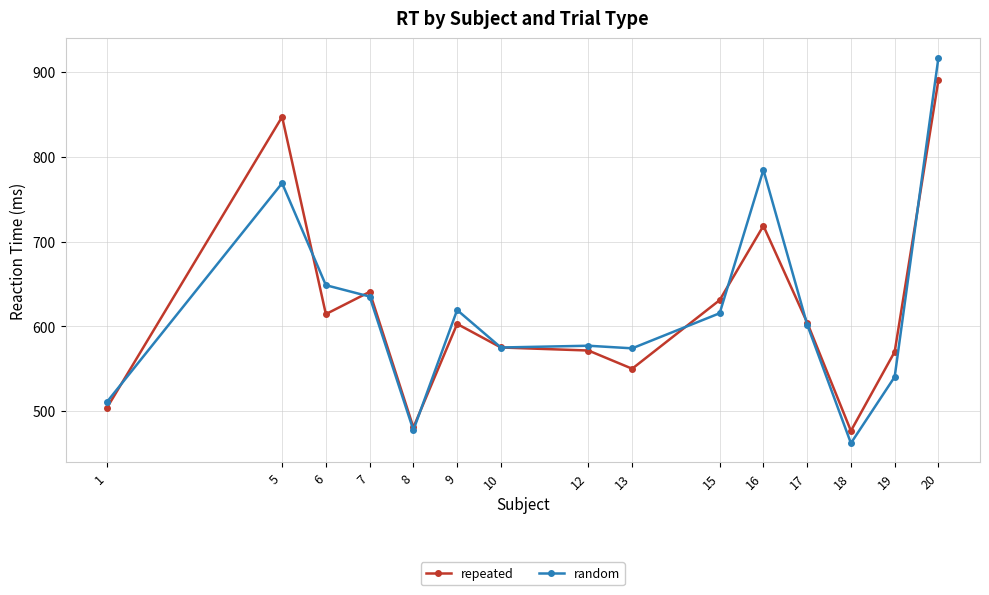

What is the highest value of the random series?

917.0